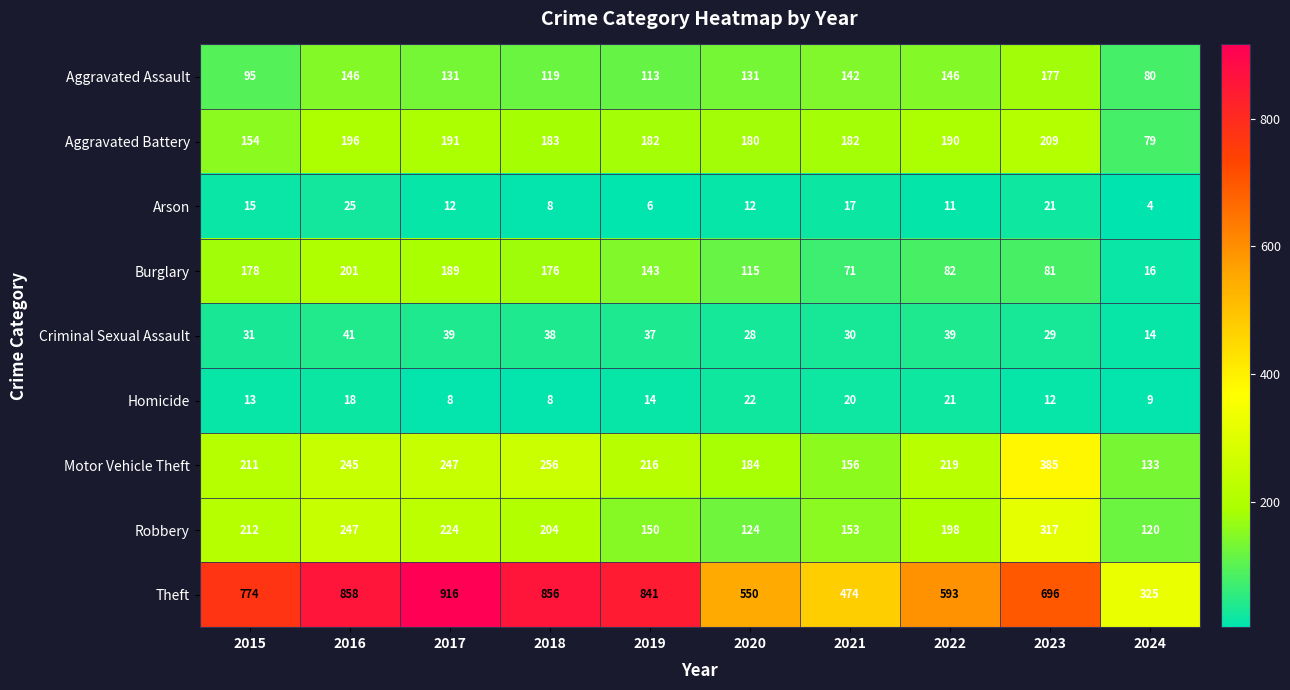

What is the spread (max minus min) of values at 2019?

835